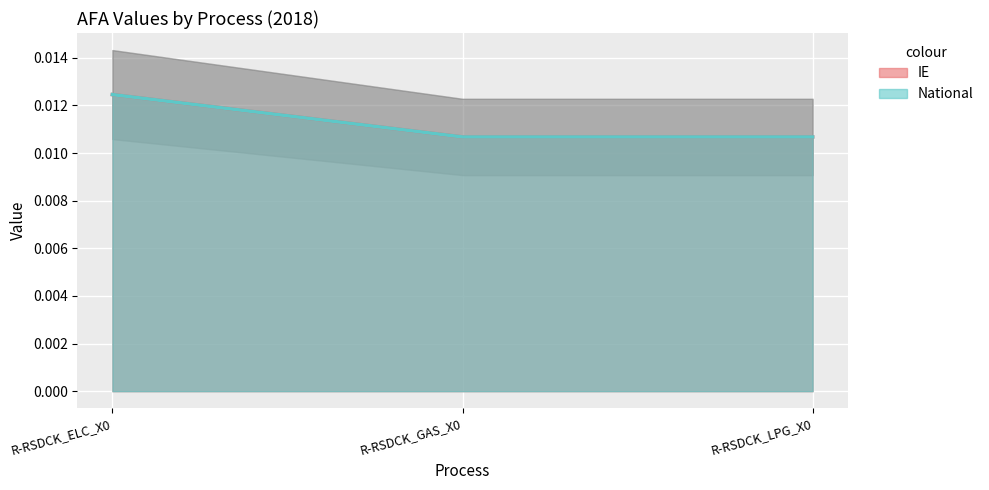

What is the label of the 1st point from the right?

R-RSDCK_LPG_X0